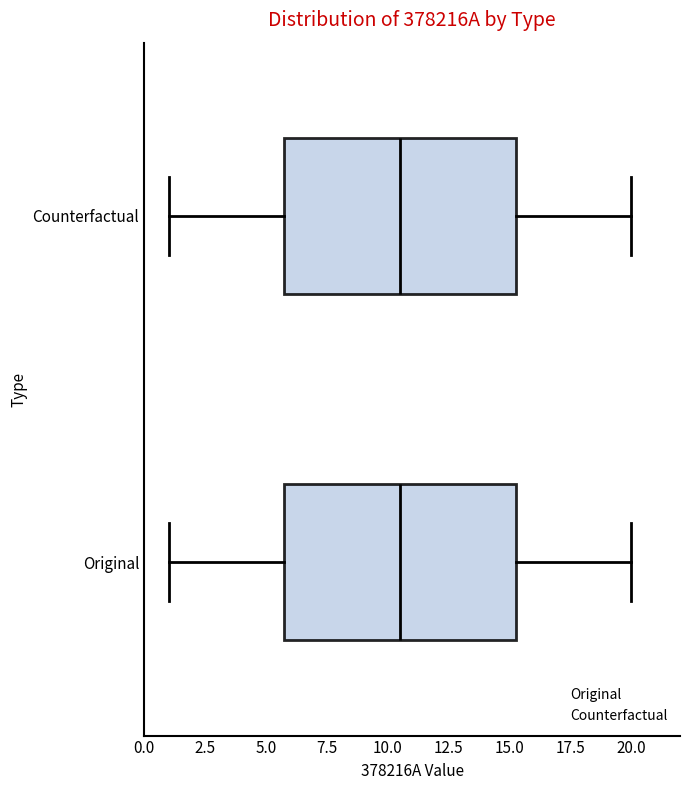

Where is the left edge of the box for Counterfactual on the x-axis? The values are not printed on the chart, so give them approximately, as read against the axis.

6.0